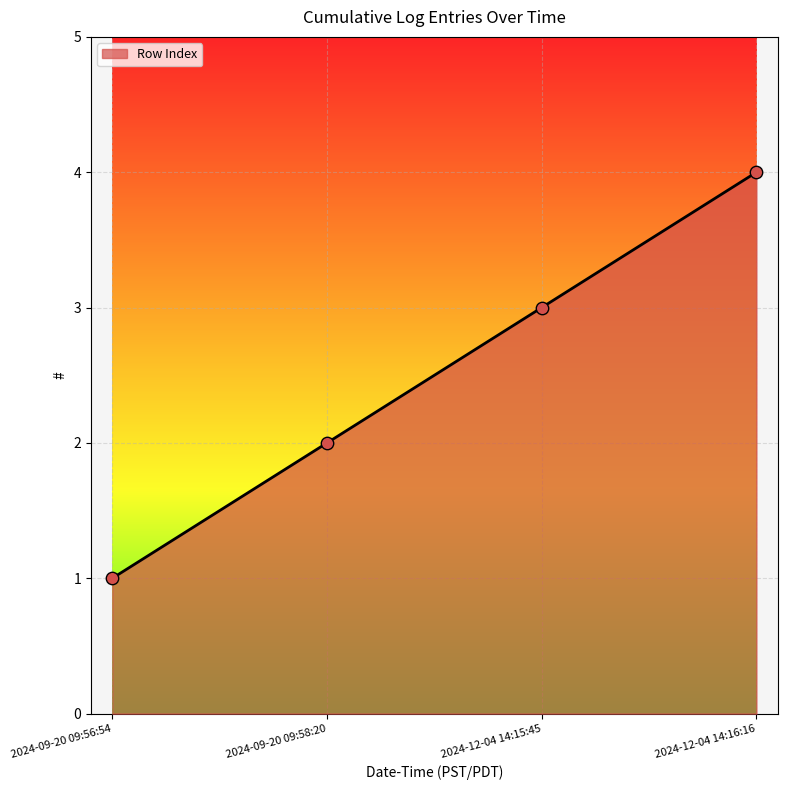

What is the change in value from 2024-09-20 09:56:54 to 2024-12-04 14:16:16?

+3